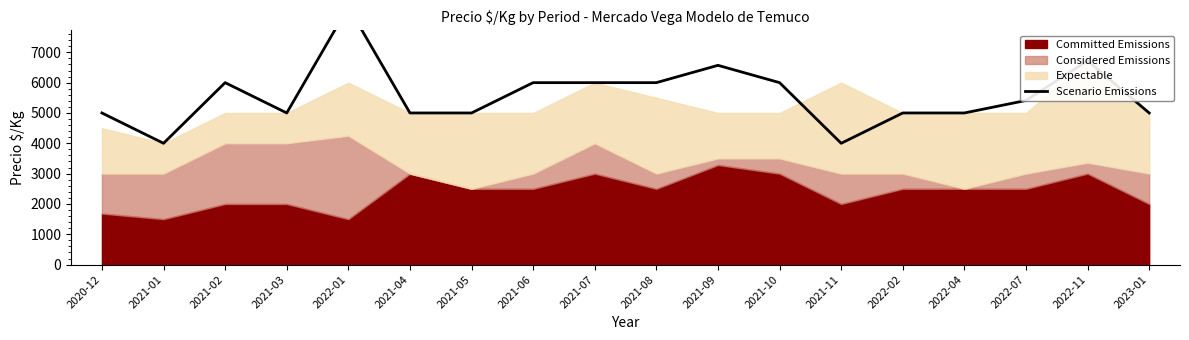

How many lines are shown in the chart?

1